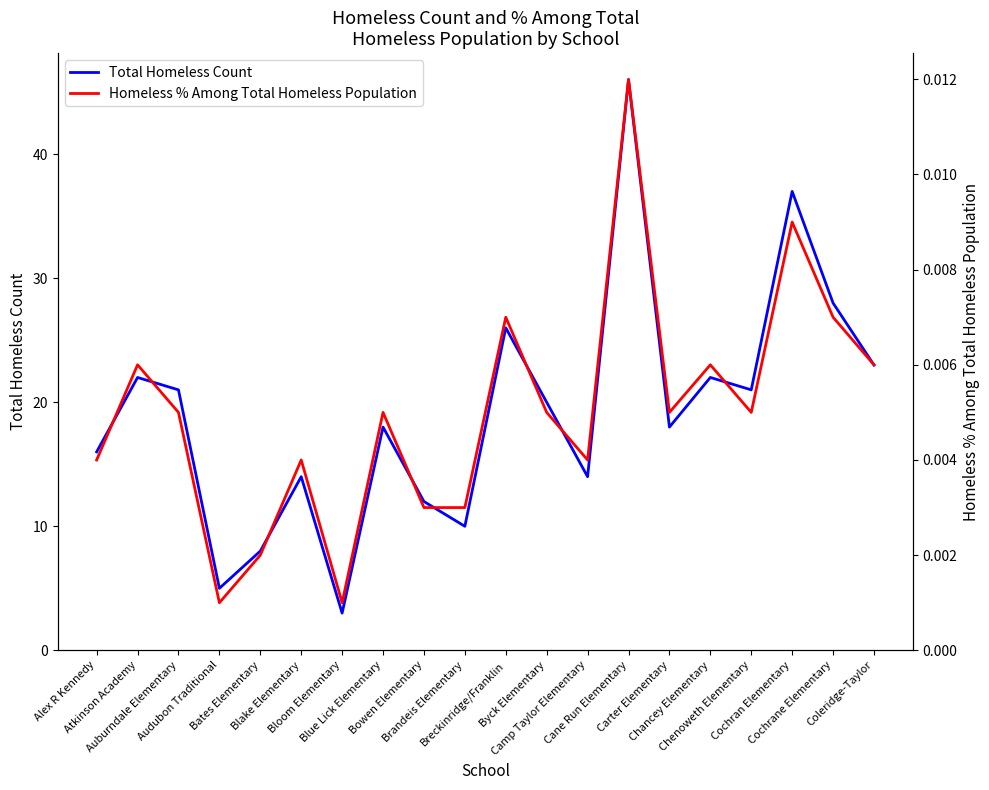

At which label is Homeless % Among Total Homeless Population closest to 0?

Audubon Traditional